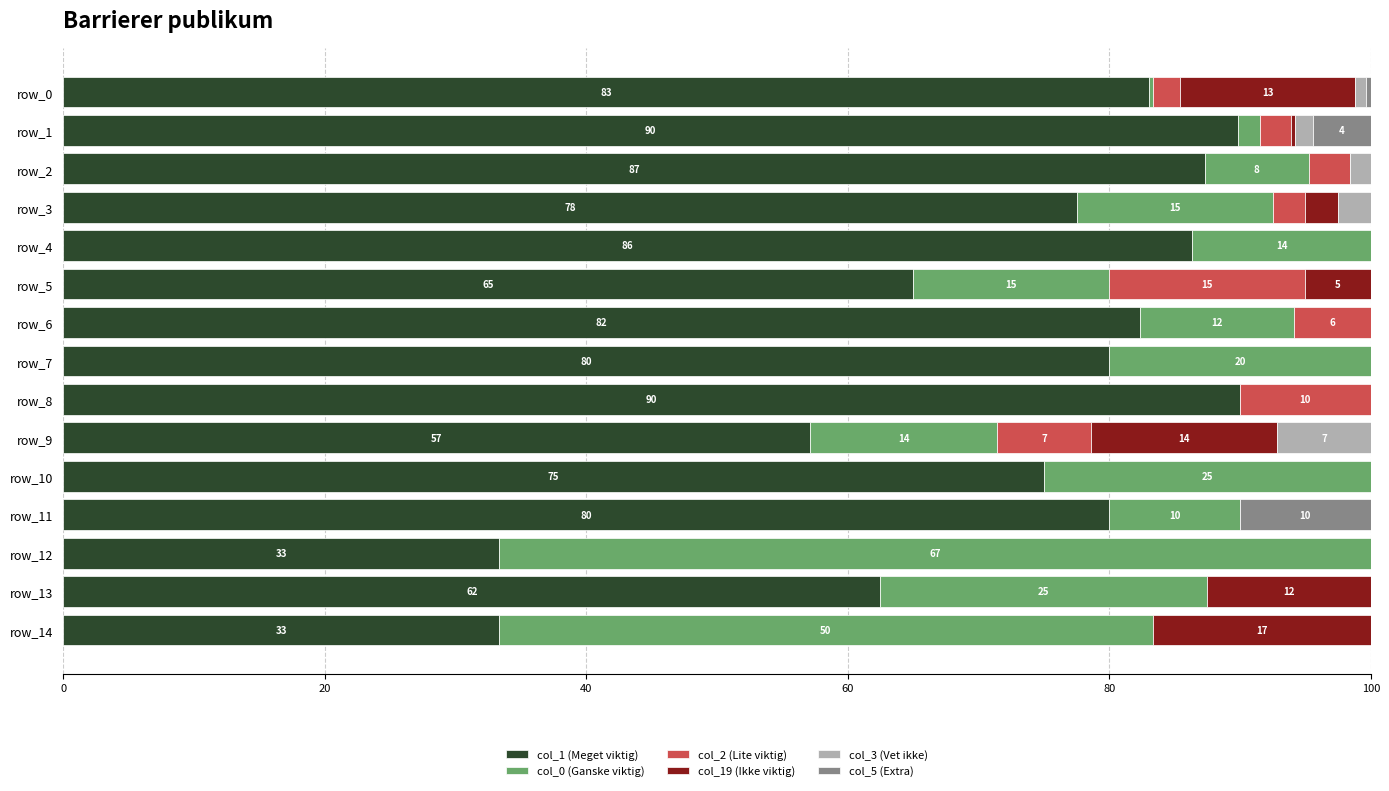

Where is col_1 (Meget viktig) nearest to the value 61?

row_13